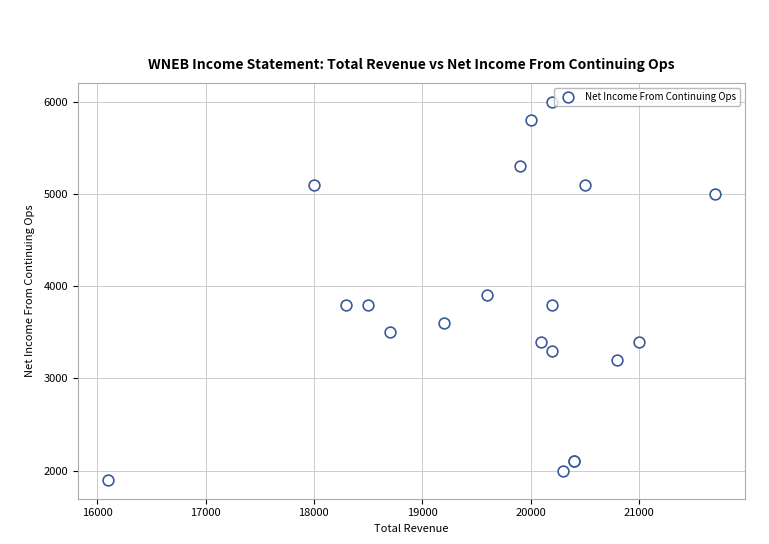

What Y value in the scatter plot is closest to 3950?

3900